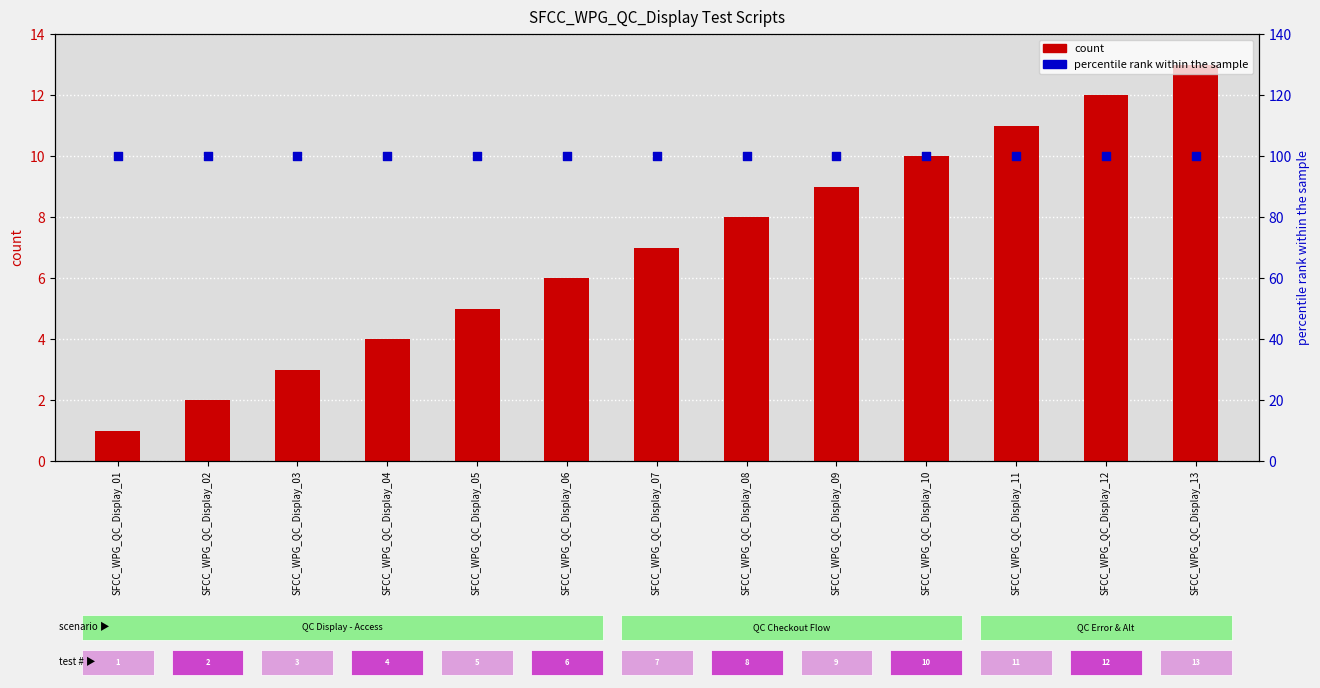

What is the total value across all series at SFCC_WPG_QC_Display_12?

112